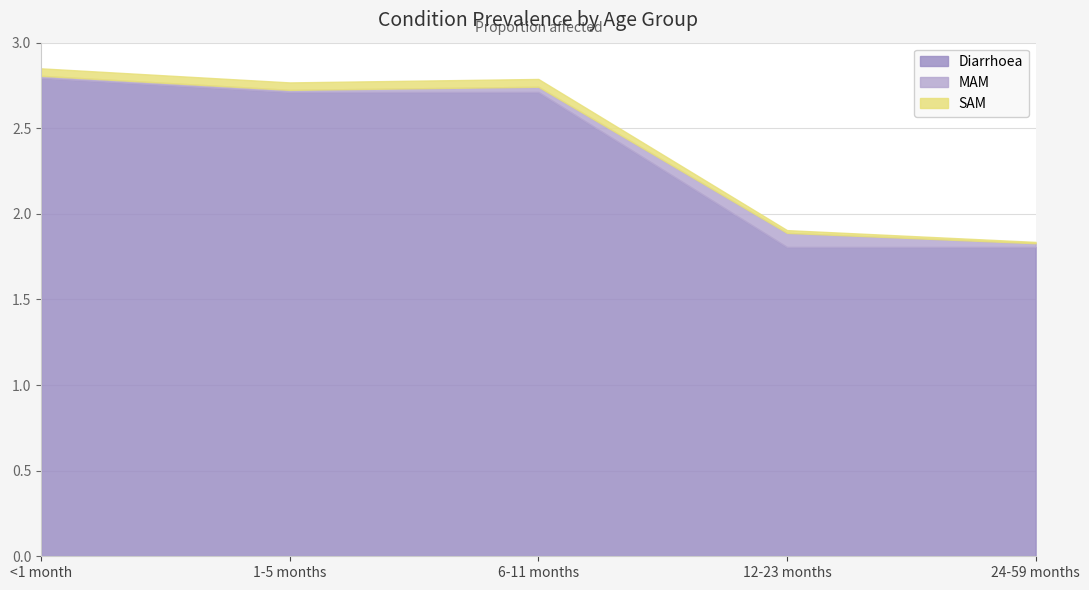

Which series has the largest range (max minus min)?

Diarrhoea